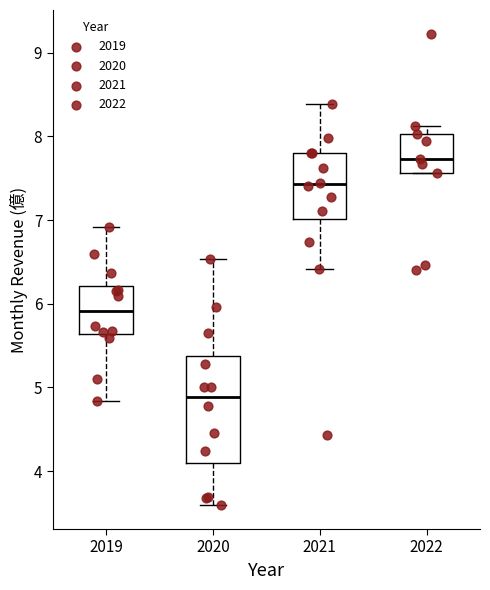

Reading left to right, transcribe this box plot: for each box, give where its median line is, the range the box spans, and where its two whiskers end, as read against the y-axis. The values are not printed on the chart, so give them approximately, as read against the axis.

2019: median 5.9, box 5.6 to 6.2, whiskers 4.8 to 6.9
2020: median 4.9, box 4.1 to 5.4, whiskers 3.6 to 6.5
2021: median 7.4, box 7.0 to 7.8, whiskers 6.4 to 8.4
2022: median 7.7, box 7.6 to 8.0, whiskers 7.6 to 8.1